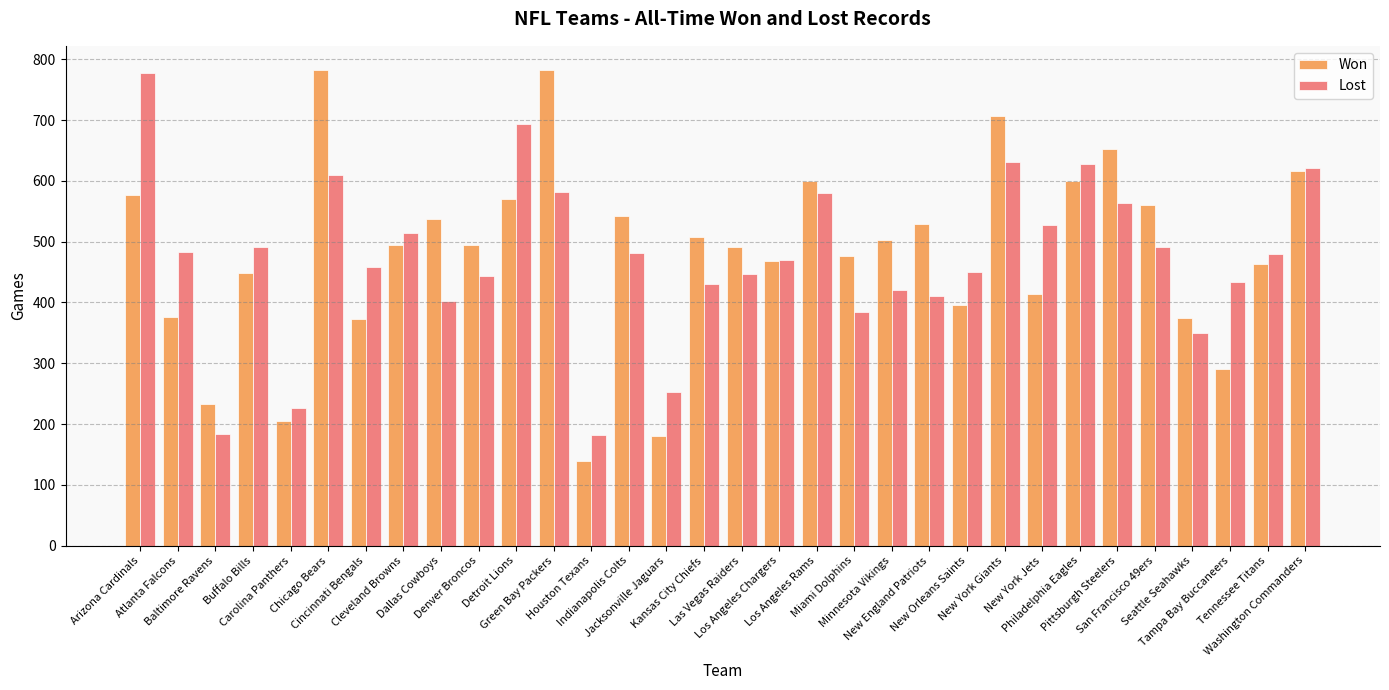

What is the label of the 3rd bar from the right?

Tampa Bay Buccaneers